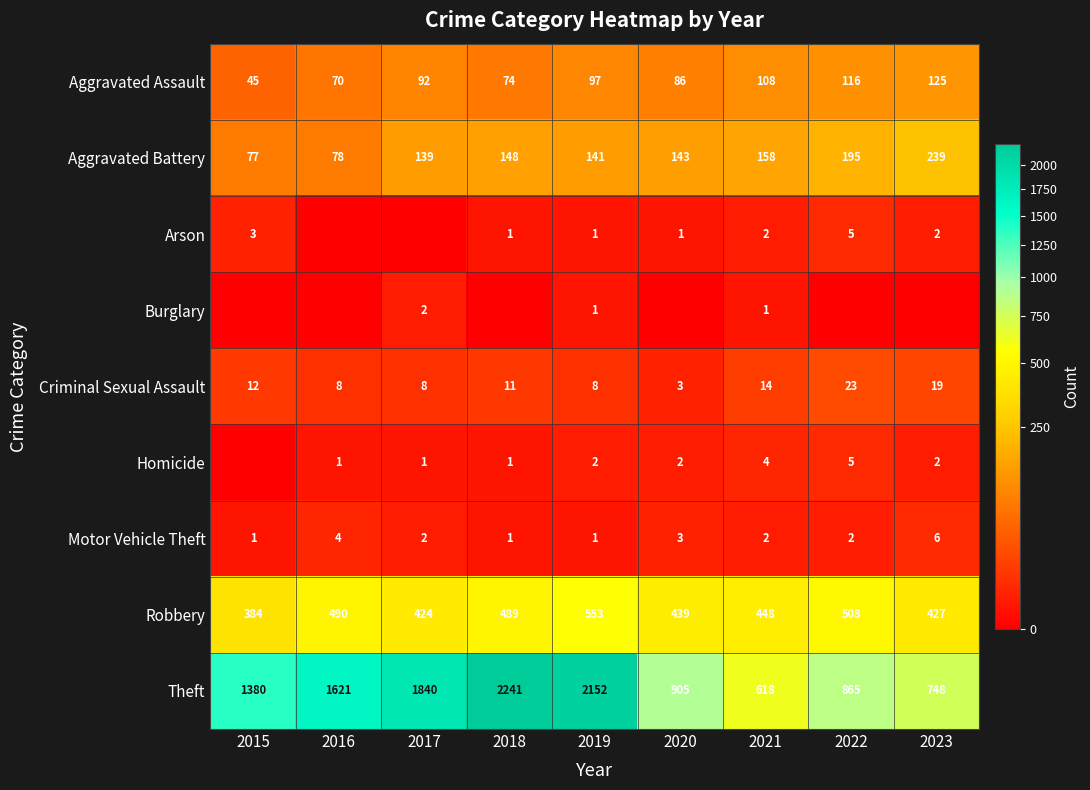

Is the value of Aggravated Battery at 2022 greater than the value of Arson at 2019?

Yes